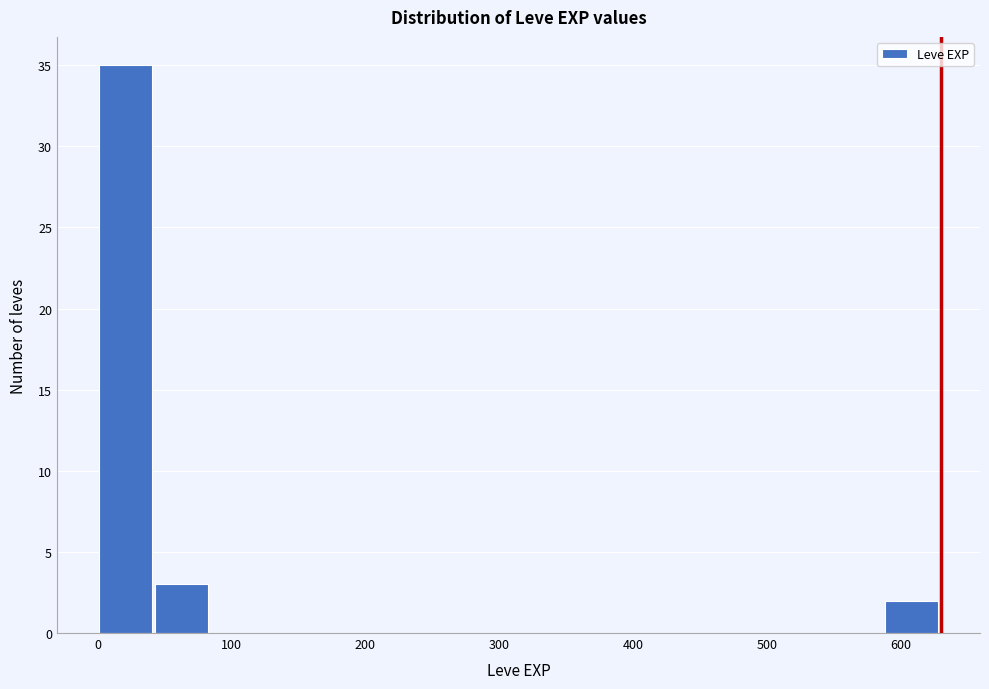

How tall is the bar that spans 40 to 80 on the x-axis? Neither the bar edges nor the heights are printed on the chart, so give them approximately, as read against the axes.

3